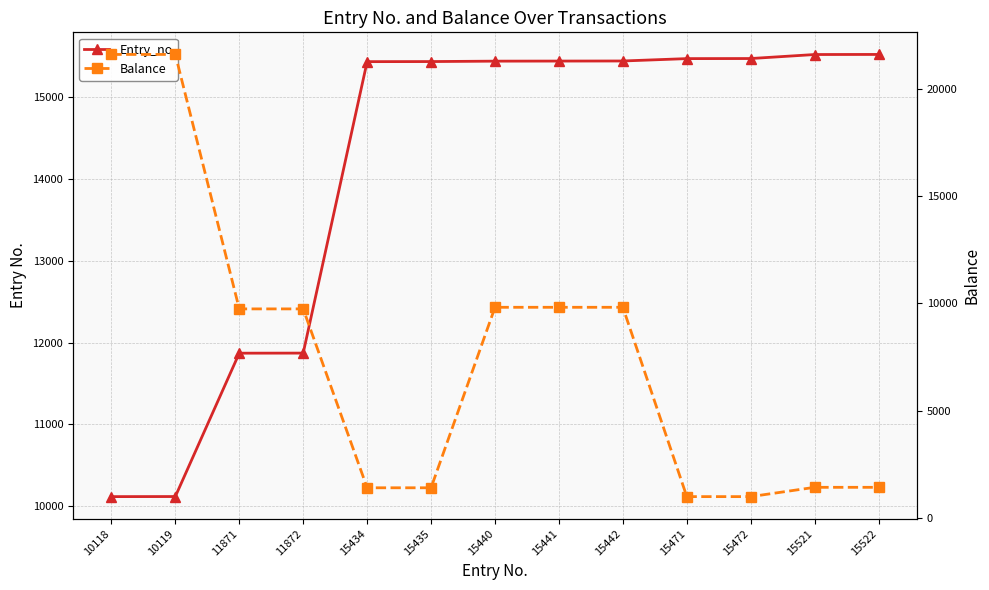

Which has a higher value, 15472 or 15434?

15472